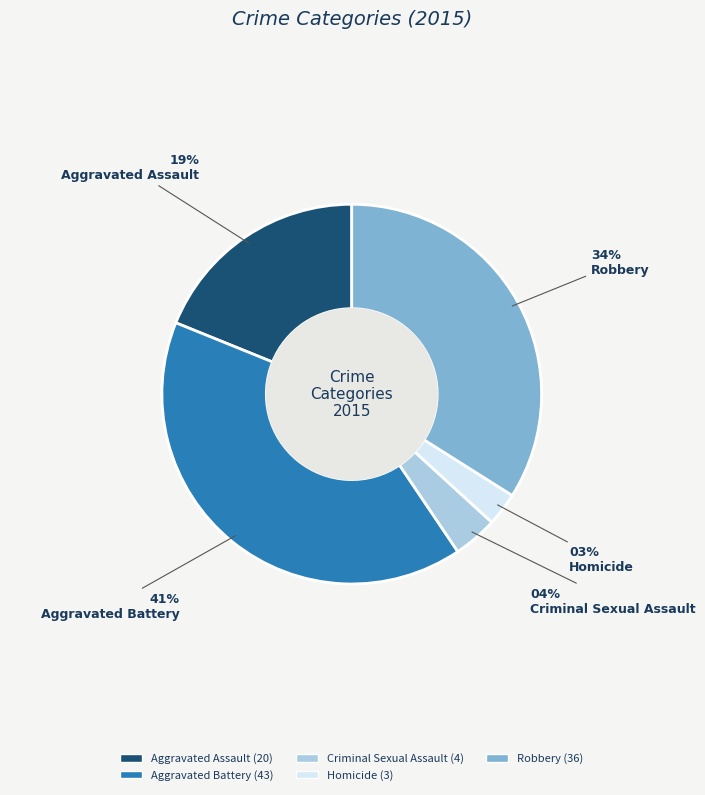

Which slice is the smallest?

Homicide